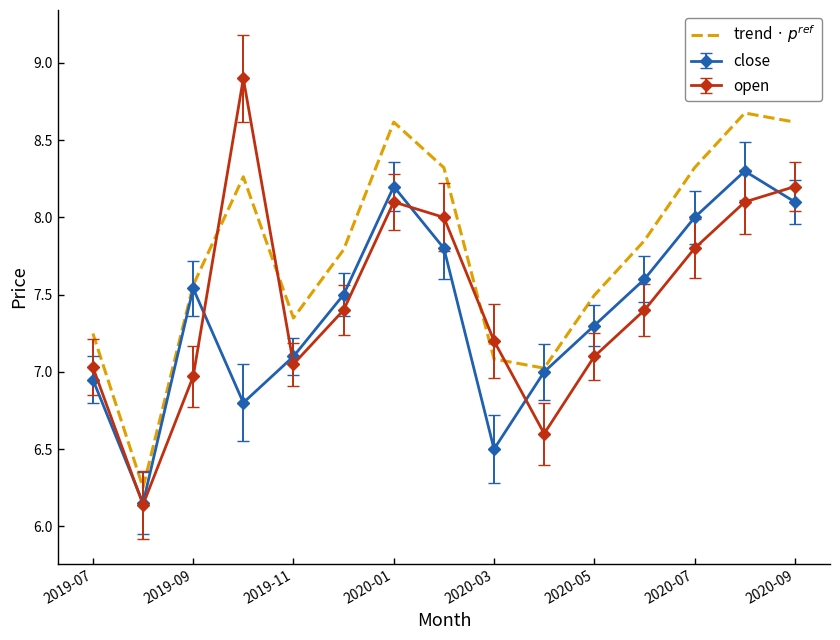

Which series has the widest spread of values?

open